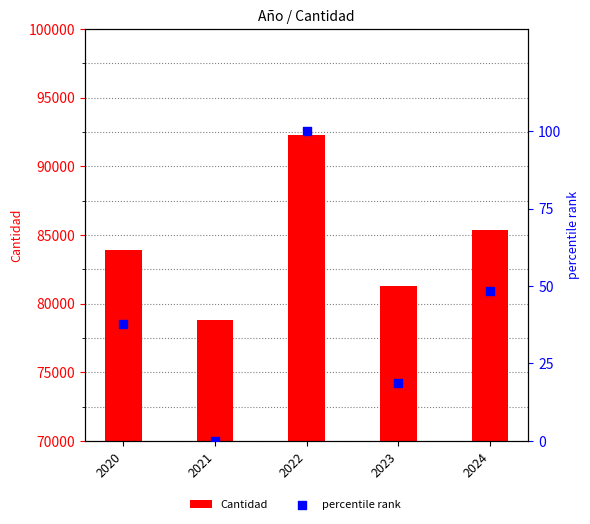

What is the total value across all series at 2023?

81314.6